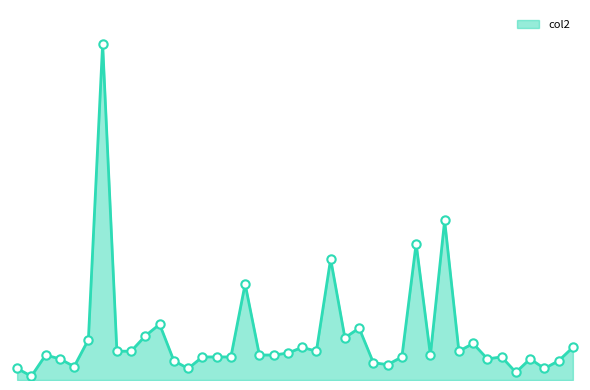

List the labels in order of value, largest first.

Black Hawk, Dubuque, Des Moines, Clinton, Cerro Gordo, Buena Vista, Dallas, Buchanan, Crawford, Benton, Fayette, Clay, Hamilton, Boone, Bremer, Clayton, Emmet, Clarke, Allamakee, Cherokee, Chickasaw, Dickinson, Carroll, Cass, Cedar, Delaware, Franklin, Appanoose, Floyd, Greene, Butler, Guthrie, Davis, Decatur, Audubon, Adair, Calhoun, Grundy, Fremont, Adams